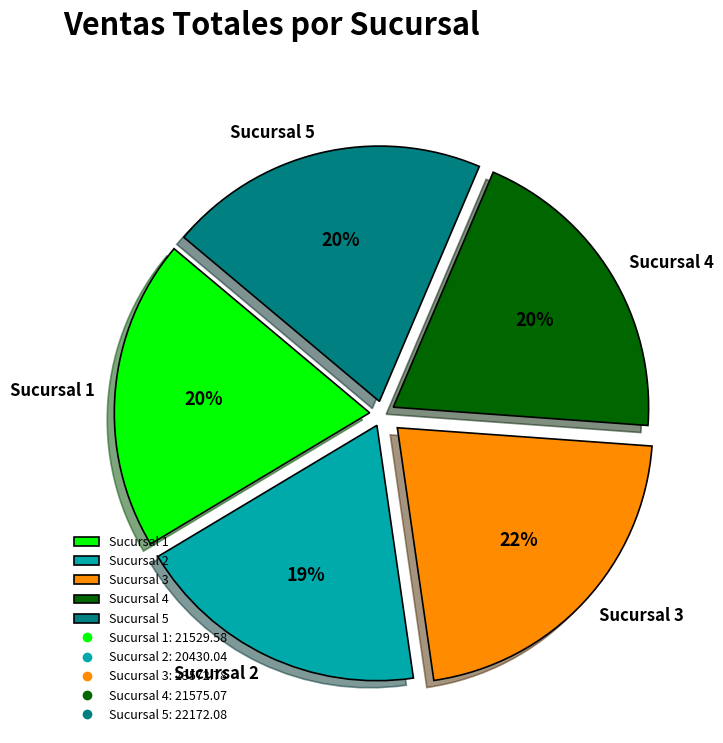

Which slice is the smallest?

Sucursal 2